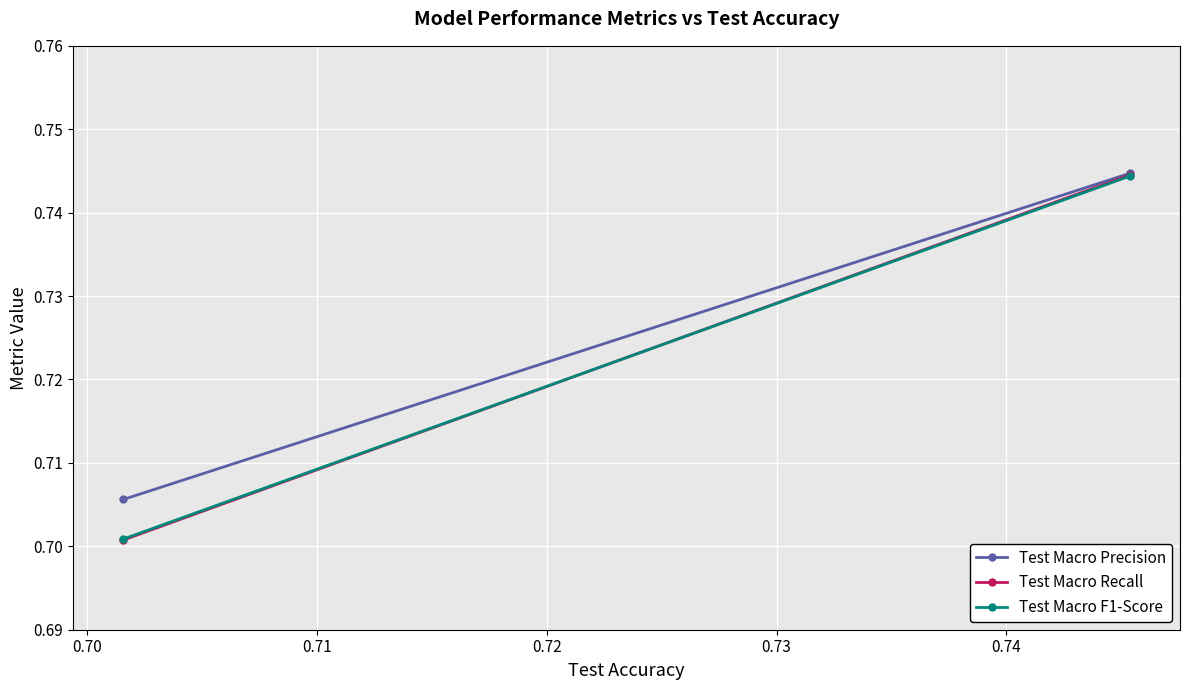

Reading left to right, transcribe all the data shown in this chart.

Test Macro Precision: 0.7	0.7
Test Macro Recall: 0.7	0.7
Test Macro F1-Score: 0.7	0.7